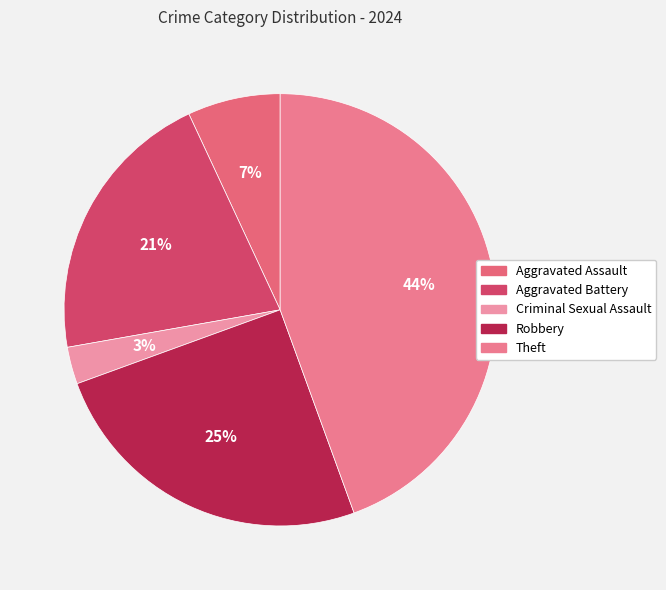

Which category has the smallest portion of the pie?

Criminal Sexual Assault